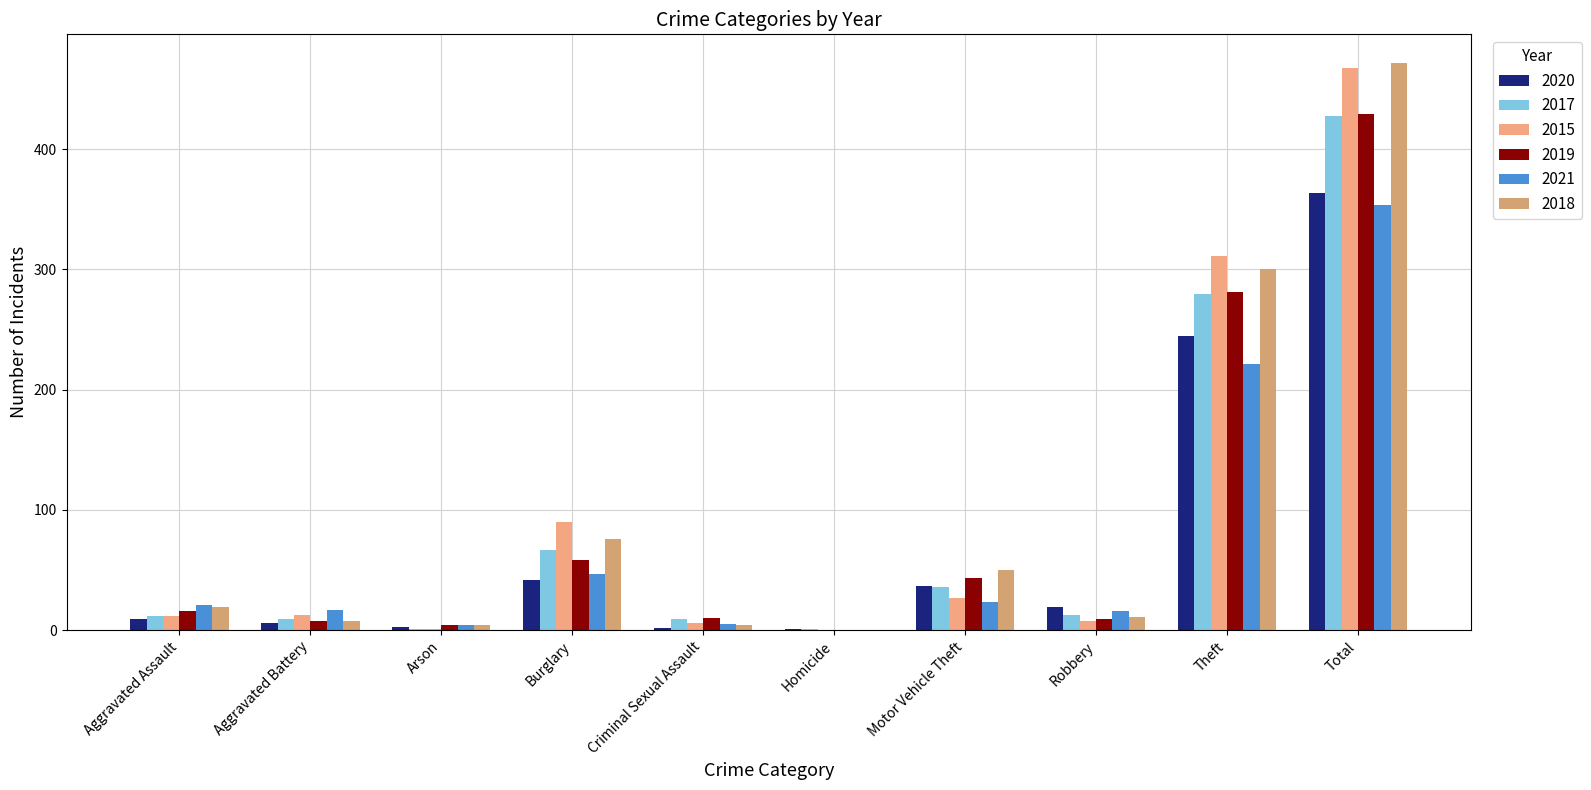

What is the sum of all 2017 values?

856